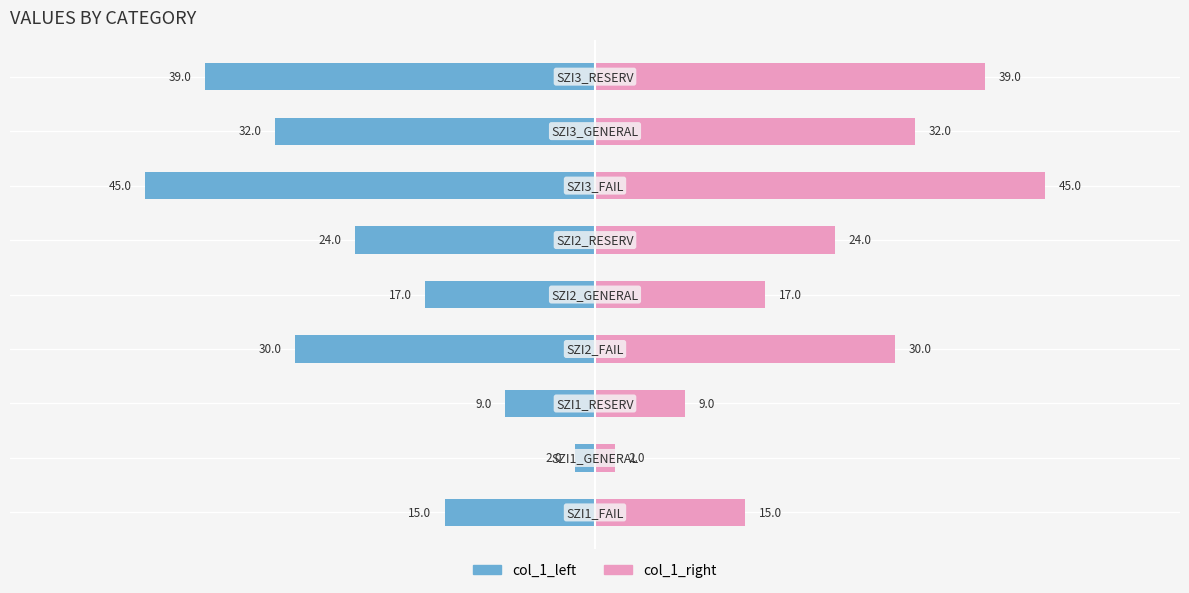

How many bars are there in total?

18